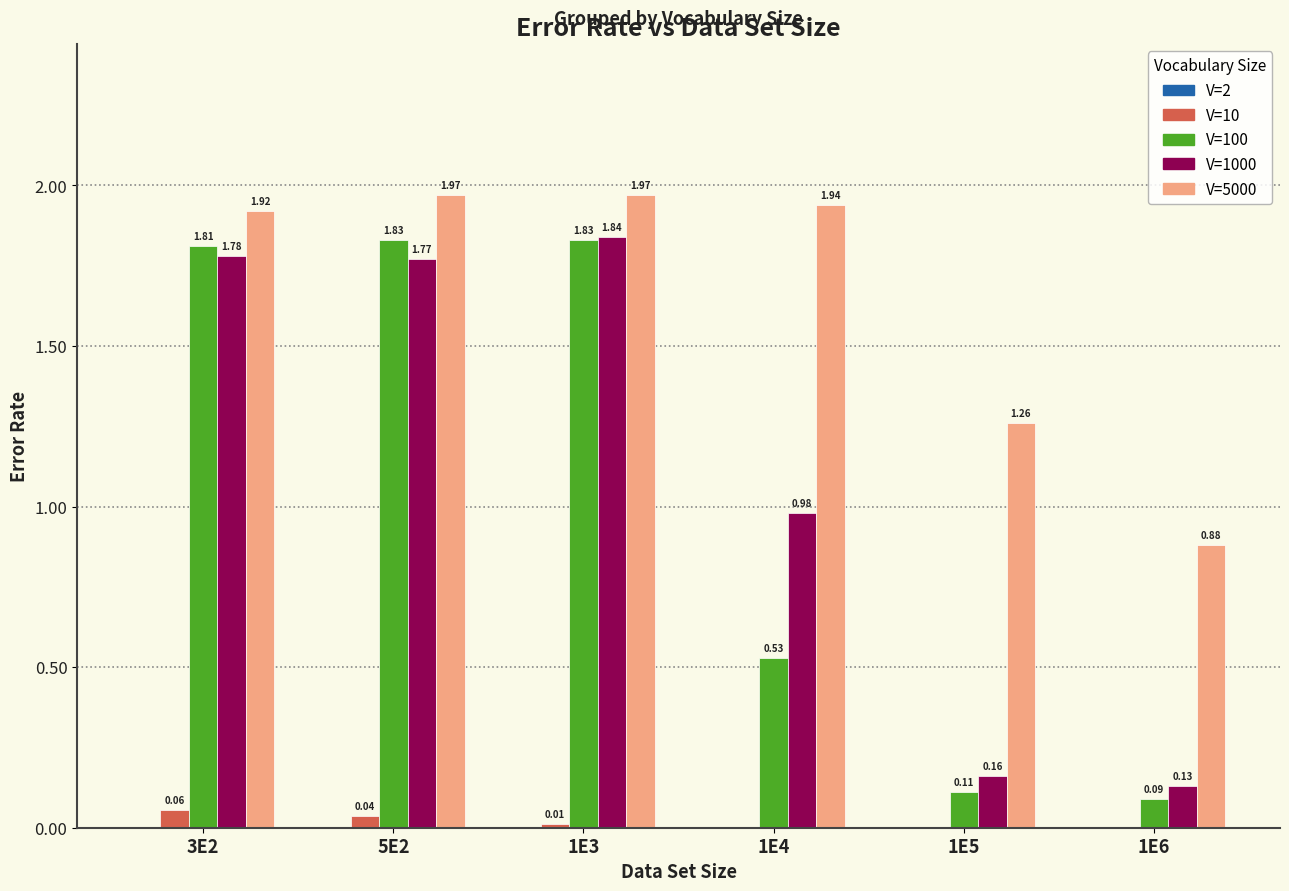

Count the number of categories in the chart.

6